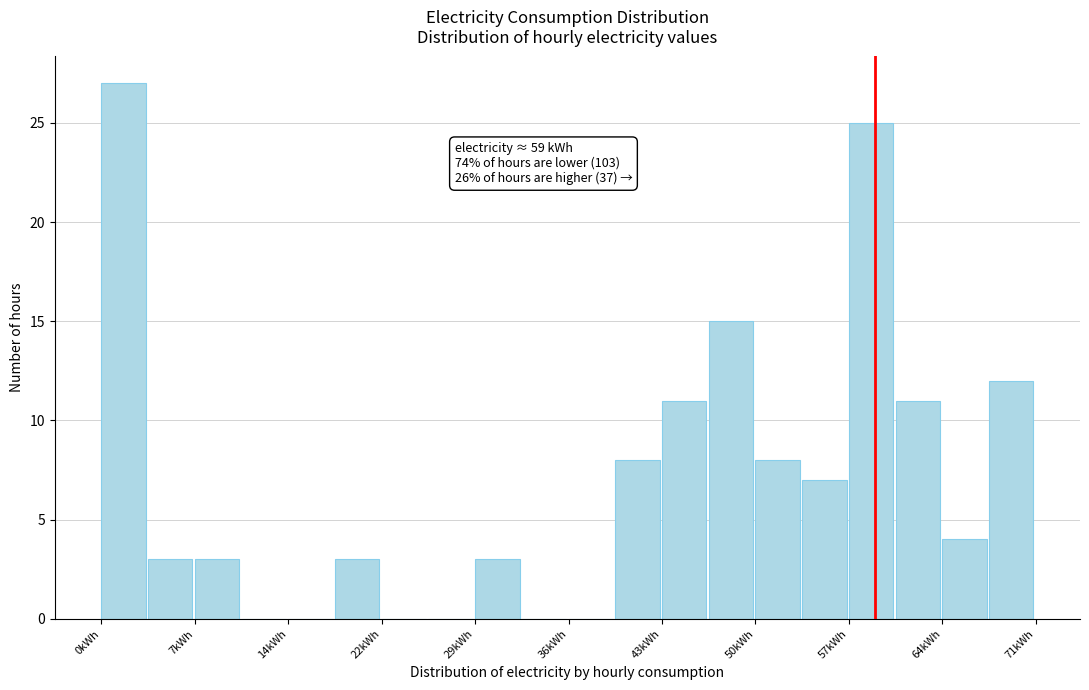

Around what value on the x-axis is the tallest bar? Give the approximate position of its centre, as read against the axis.

2